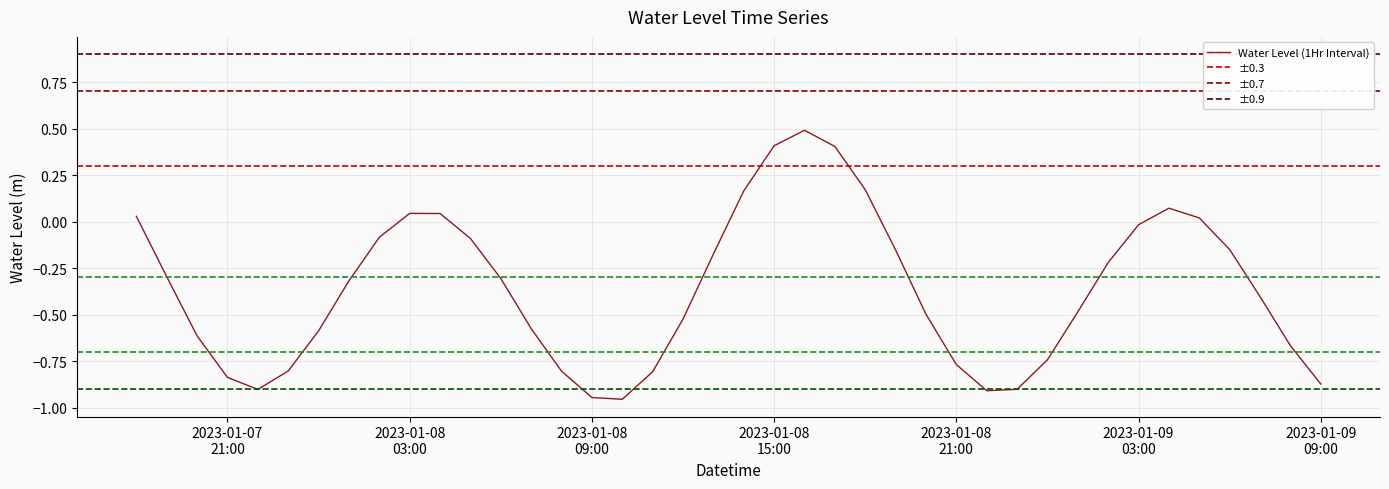

What is the sum of all values?

-14.6